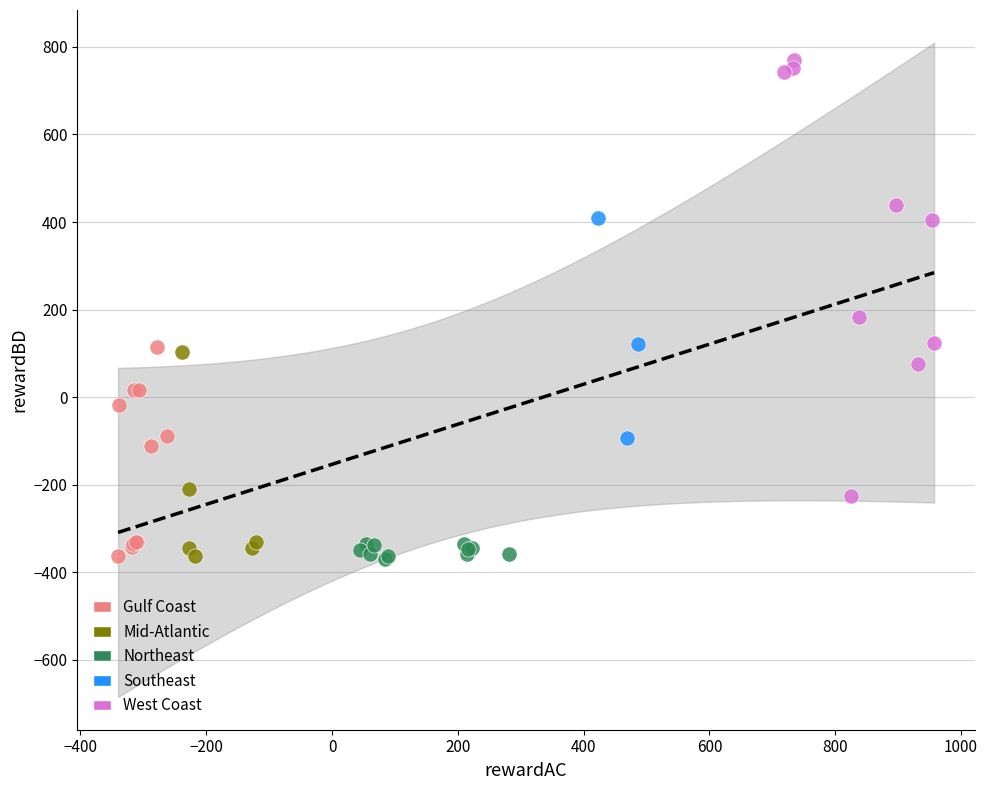

Which series contains the highest Y value?

West Coast